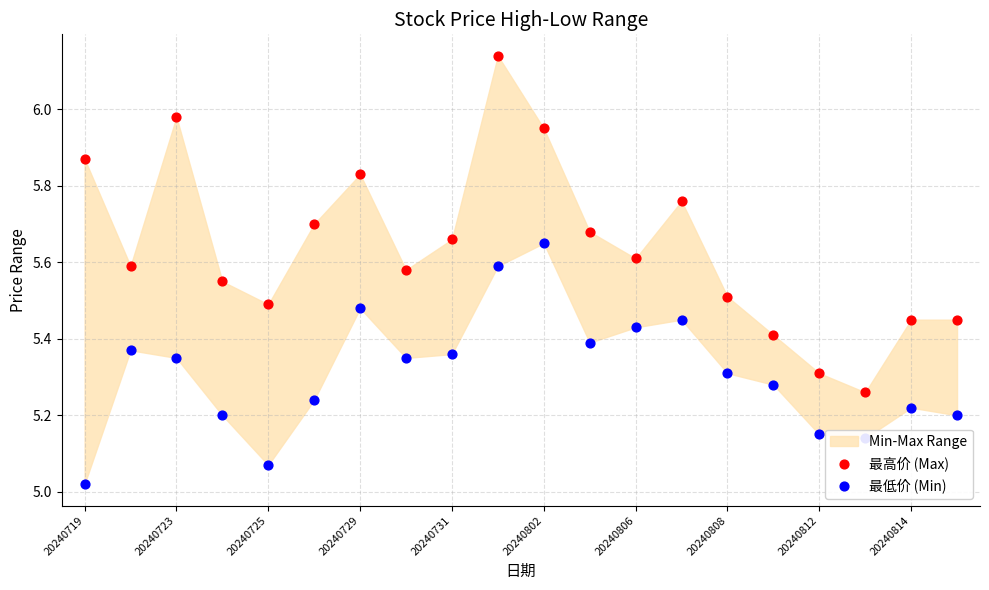

At how many categories does at least one series exceed 5?

20